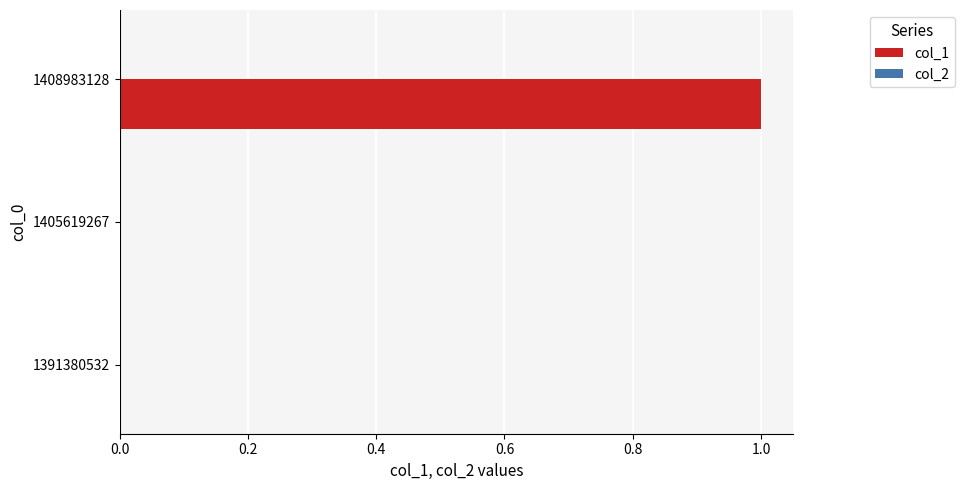

Is it true that the value at 1391380532 is 0?

True